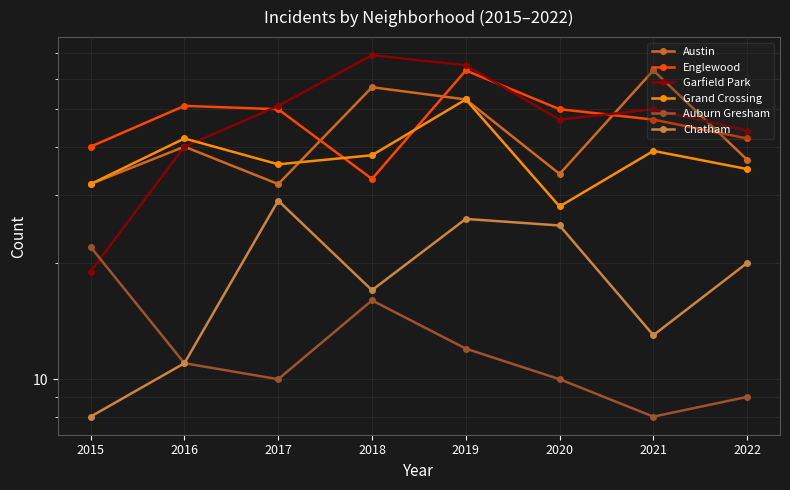

Reading left to right, what are all the values shown in this chart?

Austin: 32	40	32	57	53	34	63	37
Englewood: 40	51	50	33	63	50	47	42
Garfield Park: 19	40	51	69	65	47	50	44
Grand Crossing: 32	42	36	38	53	28	39	35
Auburn Gresham: 22	11	10	16	12	10	8	9
Chatham: 8	11	29	17	26	25	13	20